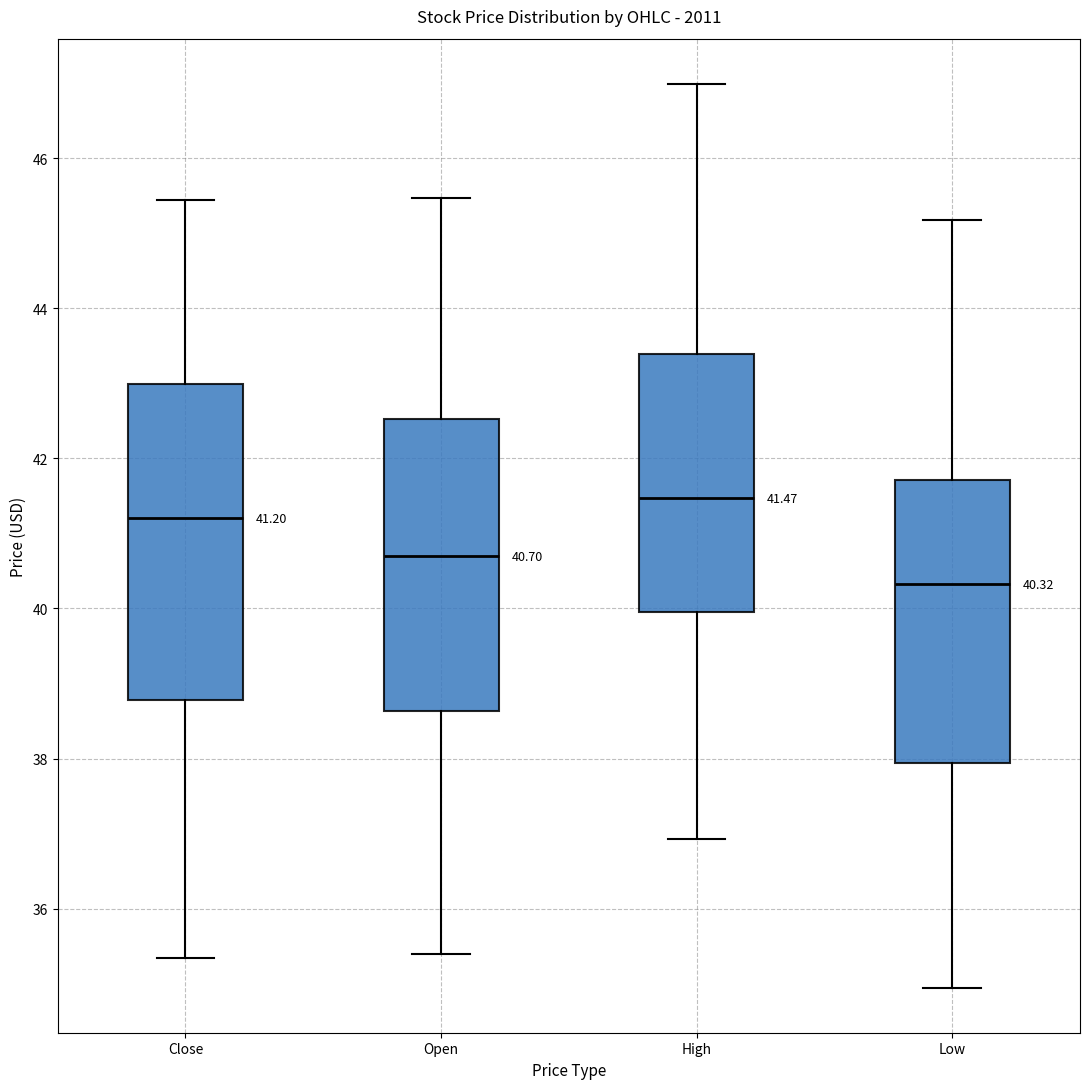

Comparing the boxes themselves (not the whiskers), which one is the tallest?

Close